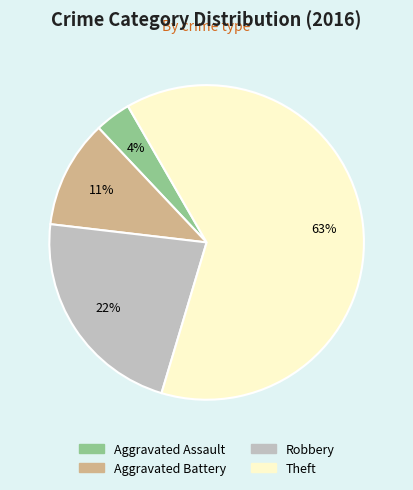

What is the largest slice in the pie chart?

Theft